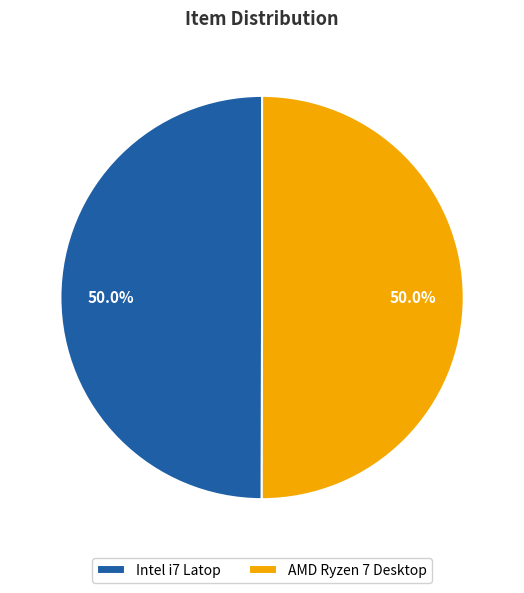

Is it true that AMD Ryzen 7 Desktop is 50% of the pie?

True